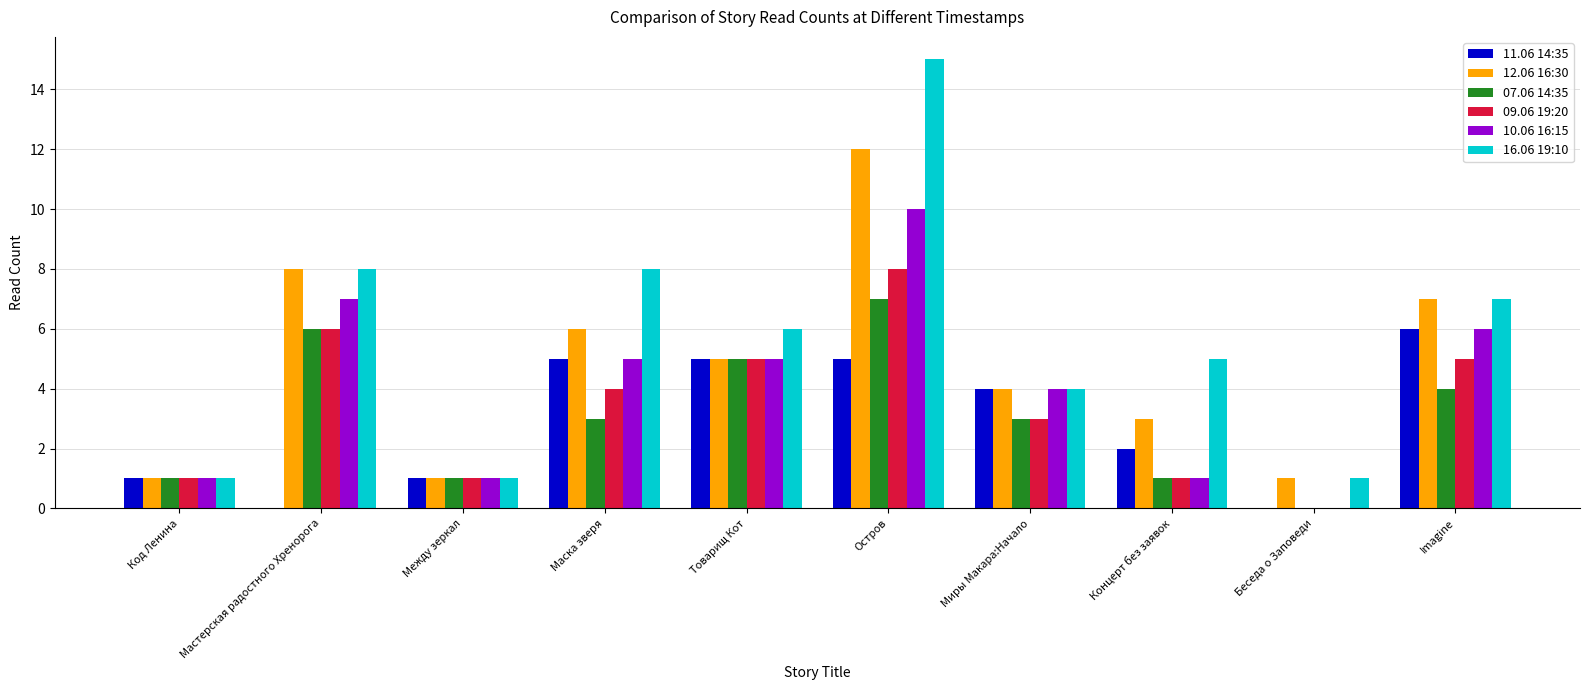

Is the value of 12.06 16:30 at Imagine greater than the value of 09.06 19:20 at Imagine?

Yes